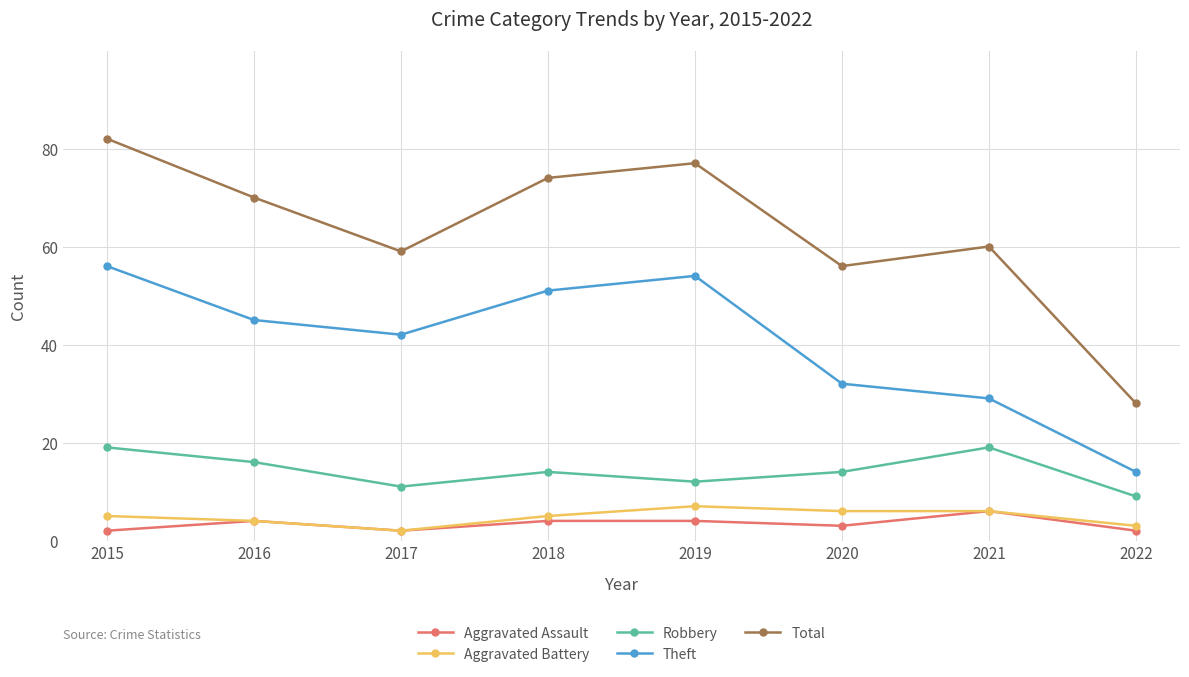

What is the lowest value of the Total series?

28